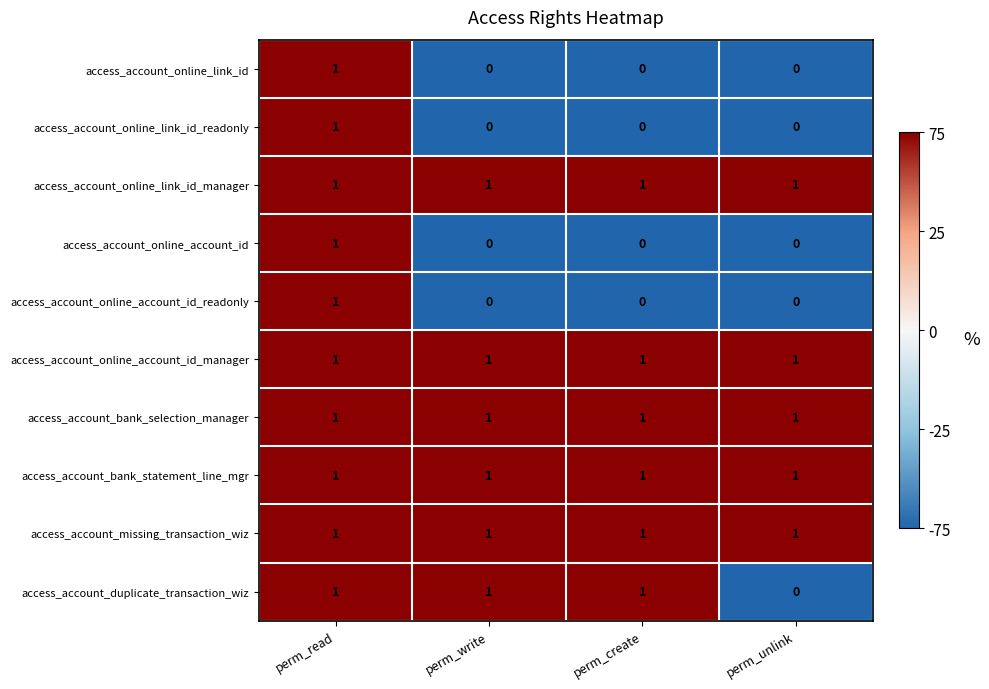

The value of access_account_online_account_id_manager at perm_create is 0. True or false?

False